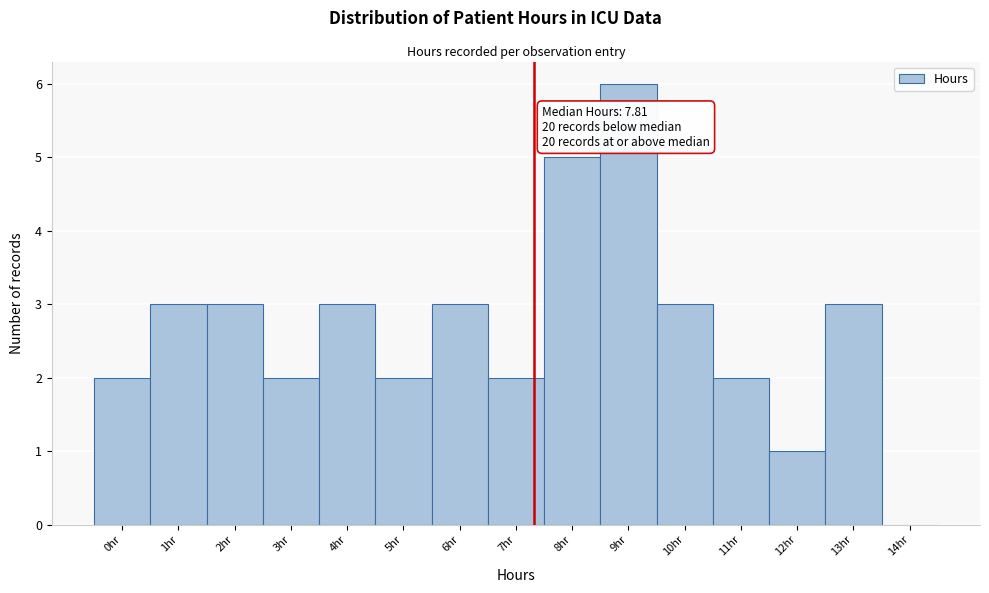

Reading right to left, extract all data points from this chart.

14hr=0	13hr=3	12hr=1	11hr=2	10hr=3	9hr=6	8hr=5	7hr=2	6hr=3	5hr=2	4hr=3	3hr=2	2hr=3	1hr=3	0hr=2